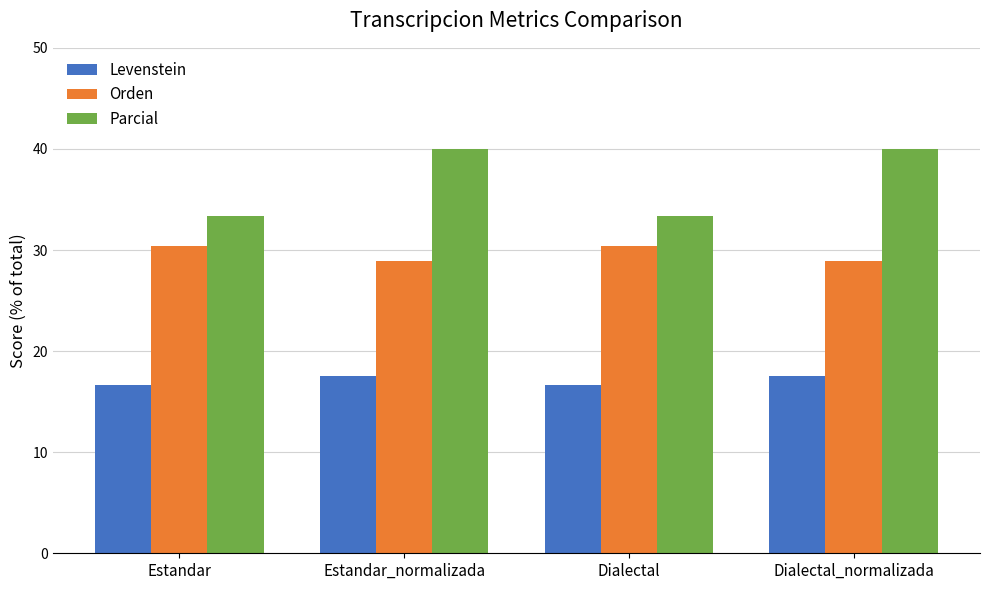

Is the value of Orden at Dialectal greater than the value of Levenstein at Dialectal_normalizada?

Yes